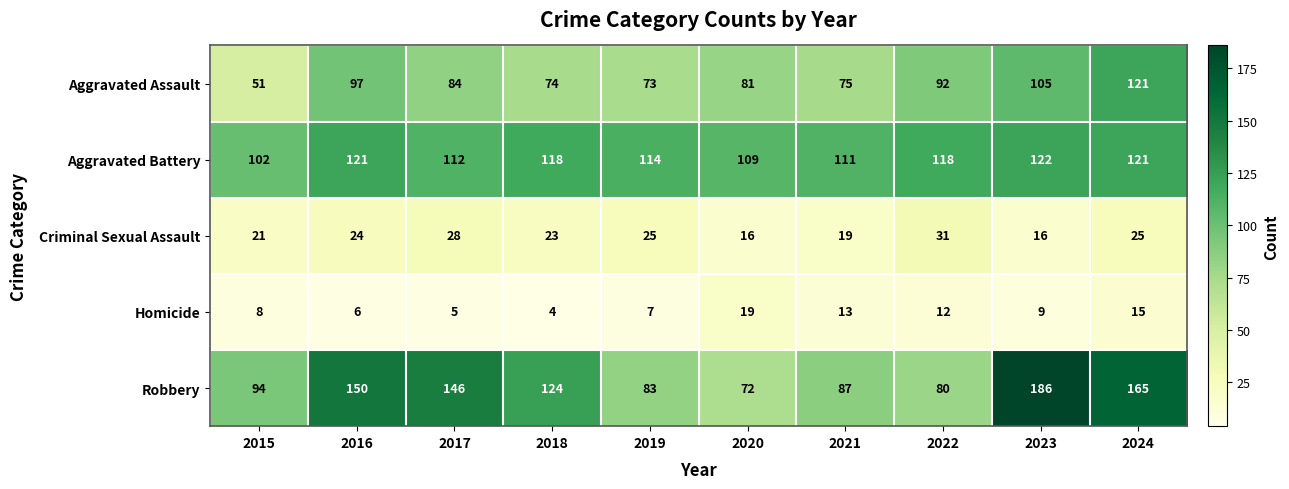

Which series changed the most between 2016 and 2017?

Aggravated Assault